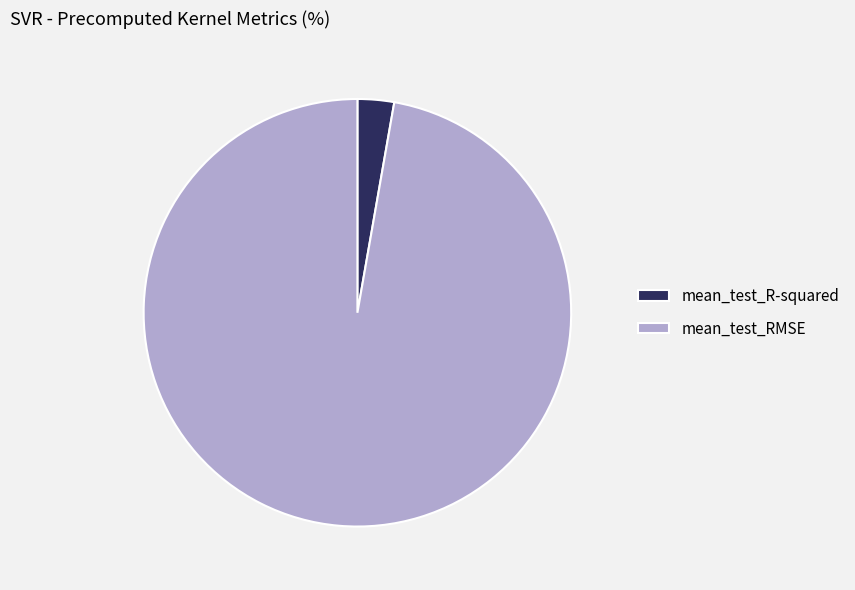

Rank the categories by value from lowest to highest.

mean_test_R-squared, mean_test_RMSE